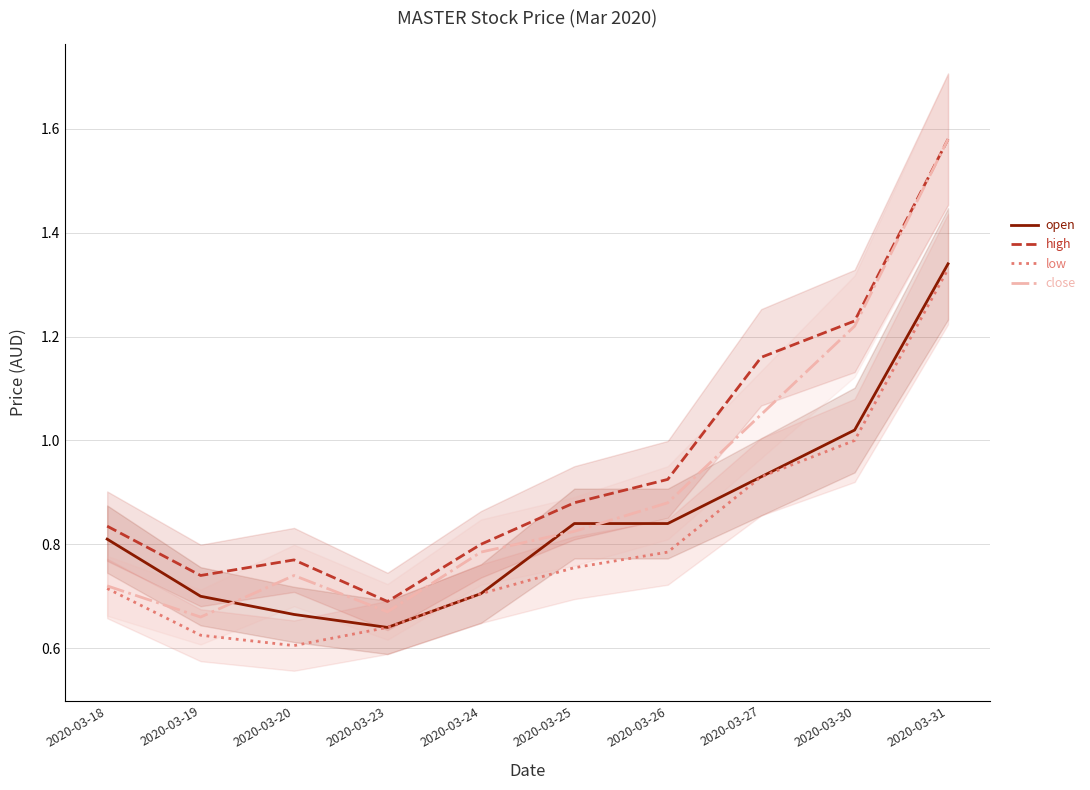

Rank the series at 2020-03-27 from highest to lowest value.

high, close, open, low